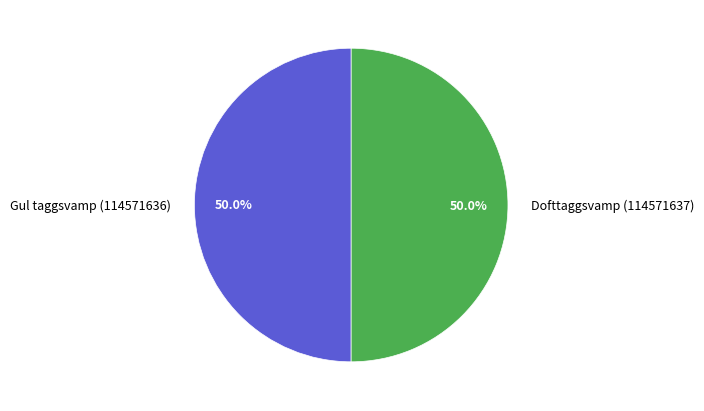

What percentage is the Gul taggsvamp (114571636) slice, to the nearest percent?

50%